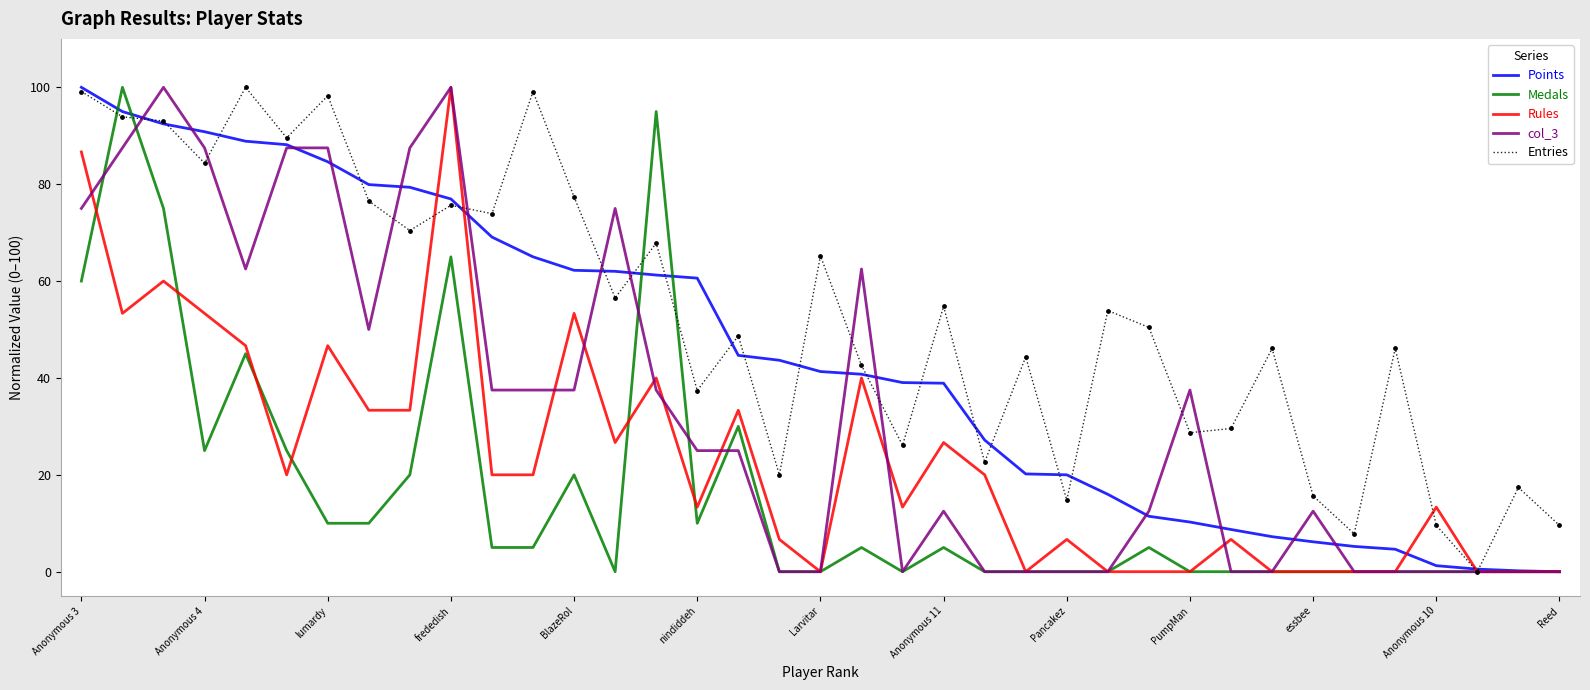

Which series has the largest total across all categories?

Entries